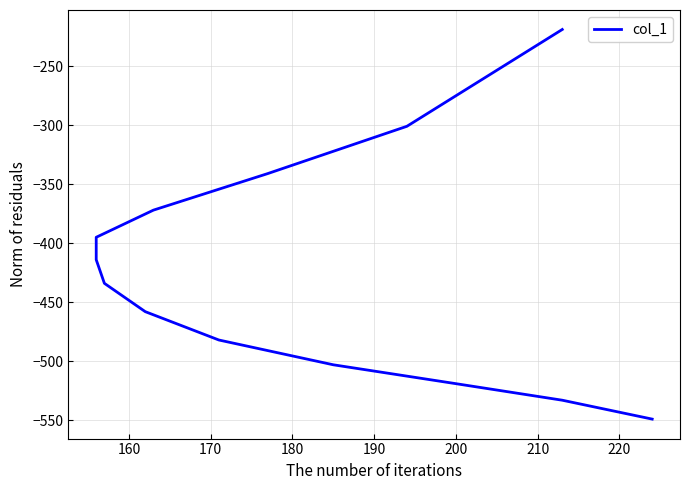

What is the average value?

-425